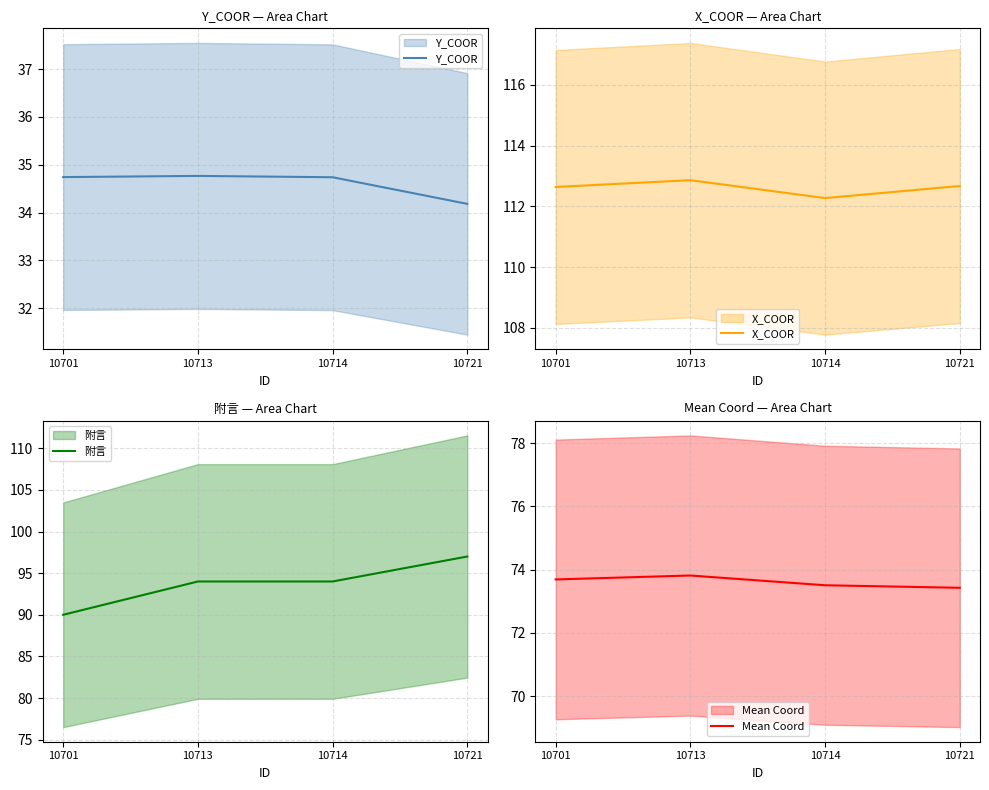

Rank the series by their maximum value, from lowest to highest.

Y_COOR, Mean Coord, 附言, X_COOR